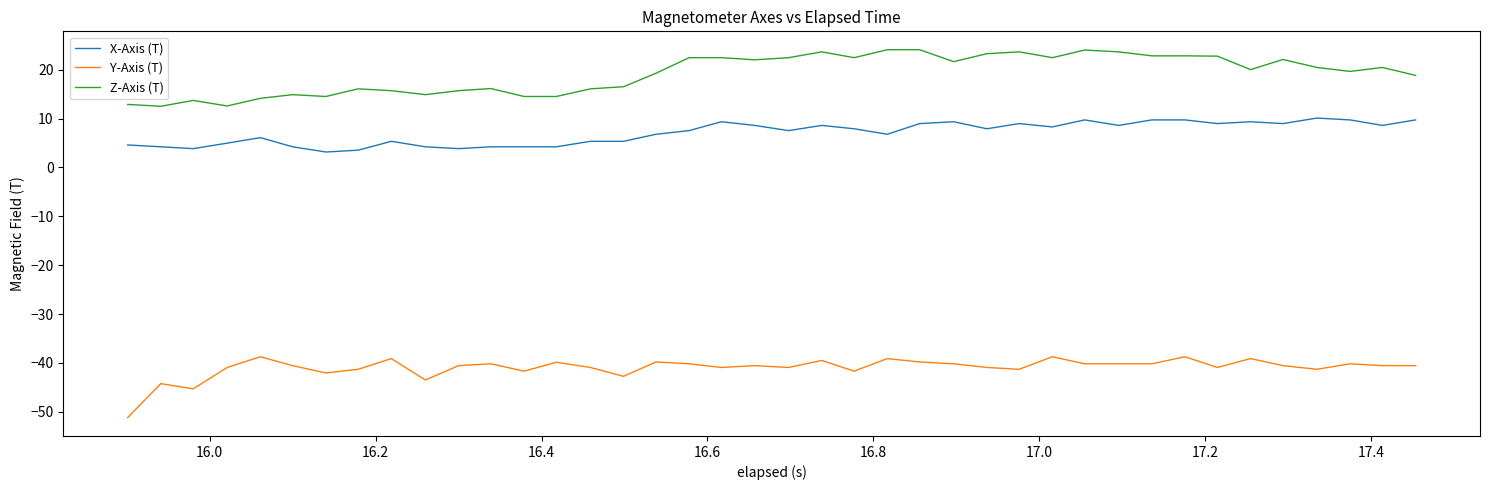

Which series has the largest total across all categories?

Z-Axis (T)